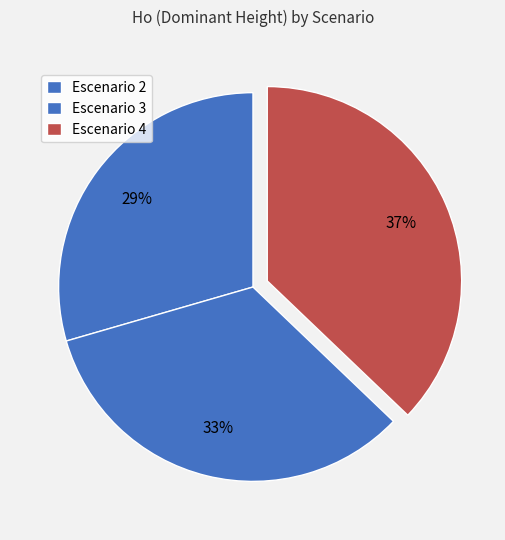

How many segments does this pie chart have?

3